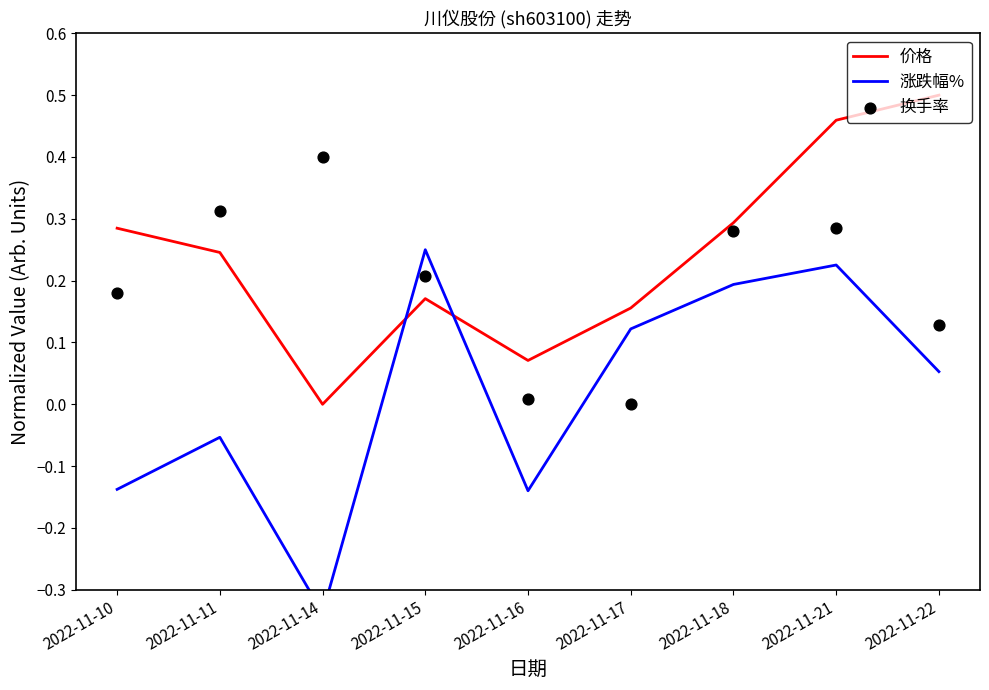

At how many categories does at least one series exceed 0?

9